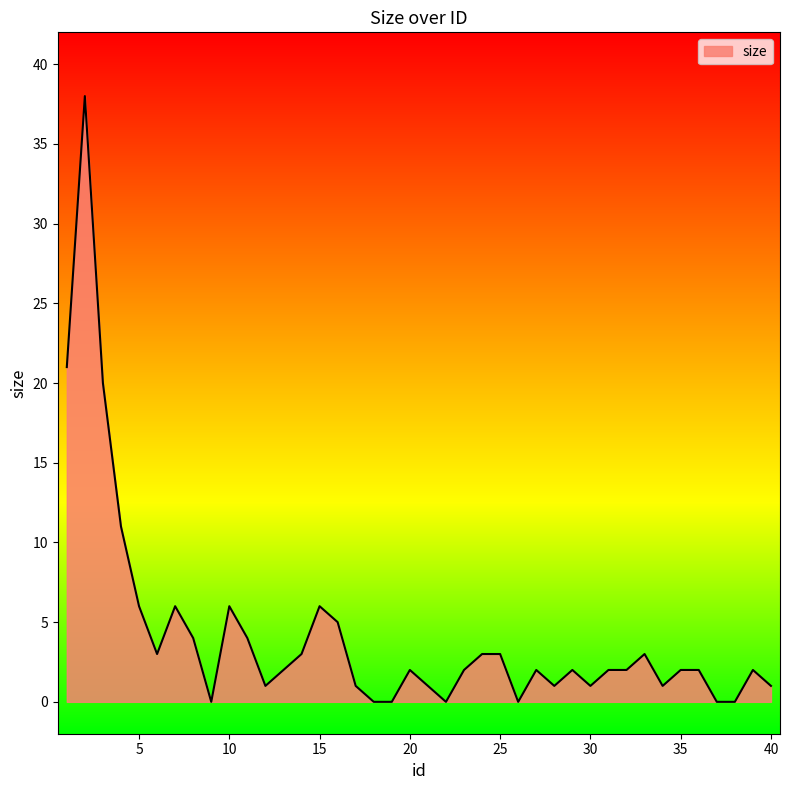

What is the greatest value displayed?

38